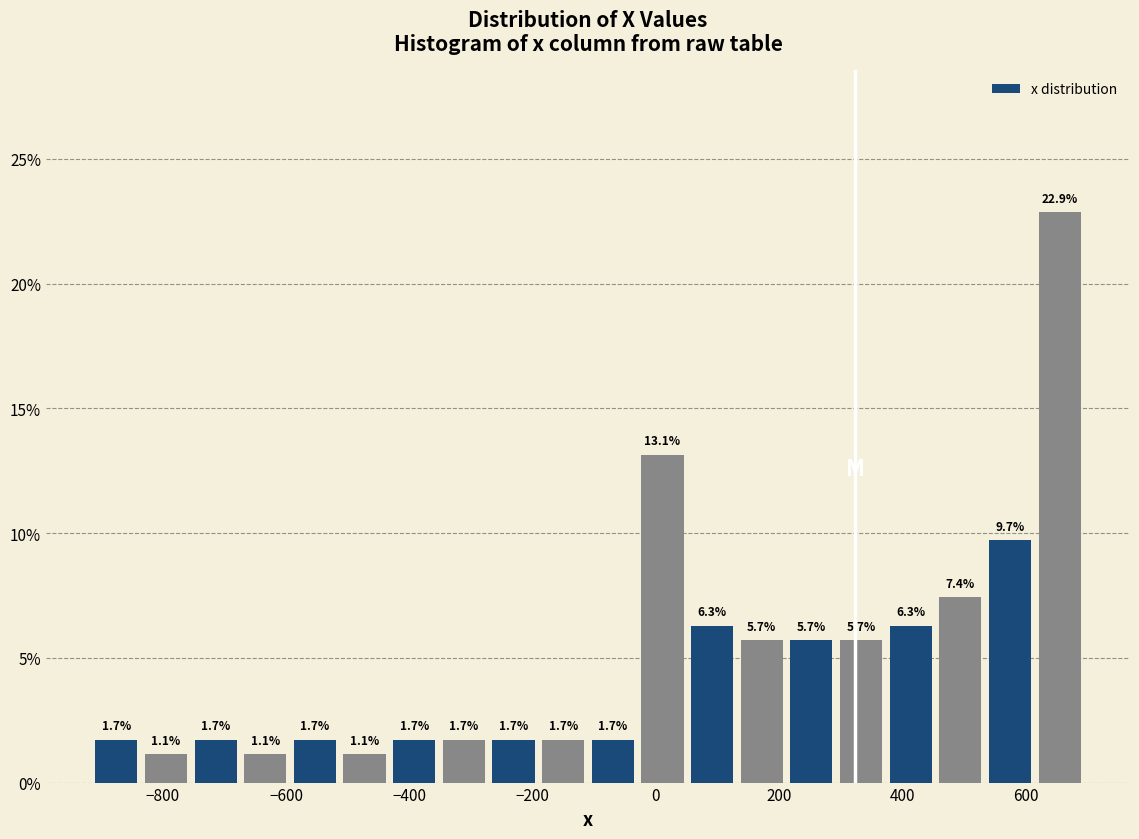

Reading left to right, list every bar in this chart as the range it spans on the x-axis followed by its height. The bar edges are not printed on the chart, so give them approximately, as read against the axis.

-920 to -840: 1.7
-840 to -760: 1.1
-760 to -680: 1.7
-680 to -600: 1.1
-600 to -520: 1.7
-520 to -440: 1.1
-440 to -360: 1.7
-360 to -280: 1.7
-280 to -200: 1.7
-200 to -120: 1.7
-120 to -20: 1.7
-20 to 60: 13.1
60 to 140: 6.3
140 to 220: 5.7
220 to 300: 5.7
300 to 380: 5.7
380 to 460: 6.3
460 to 540: 7.4
540 to 620: 9.7
620 to 700: 22.9